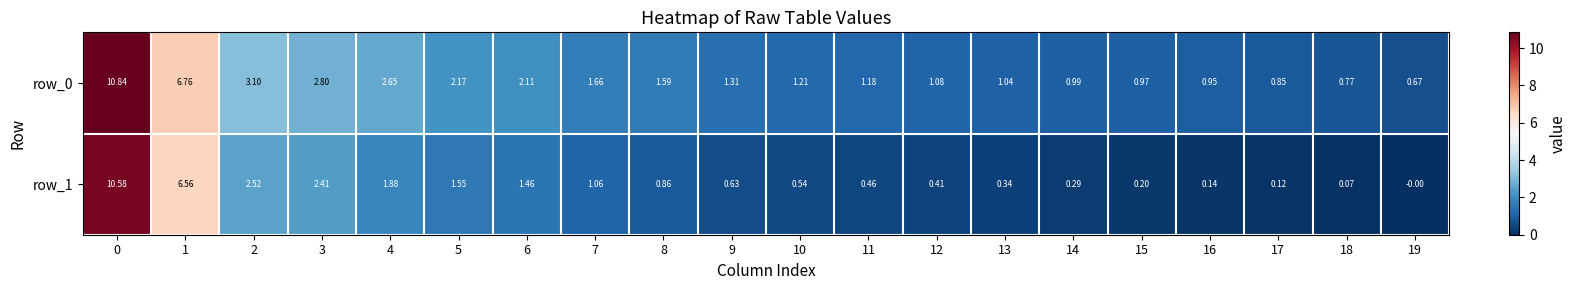

Between 3 and 7, which series saw the biggest shift?

row_1